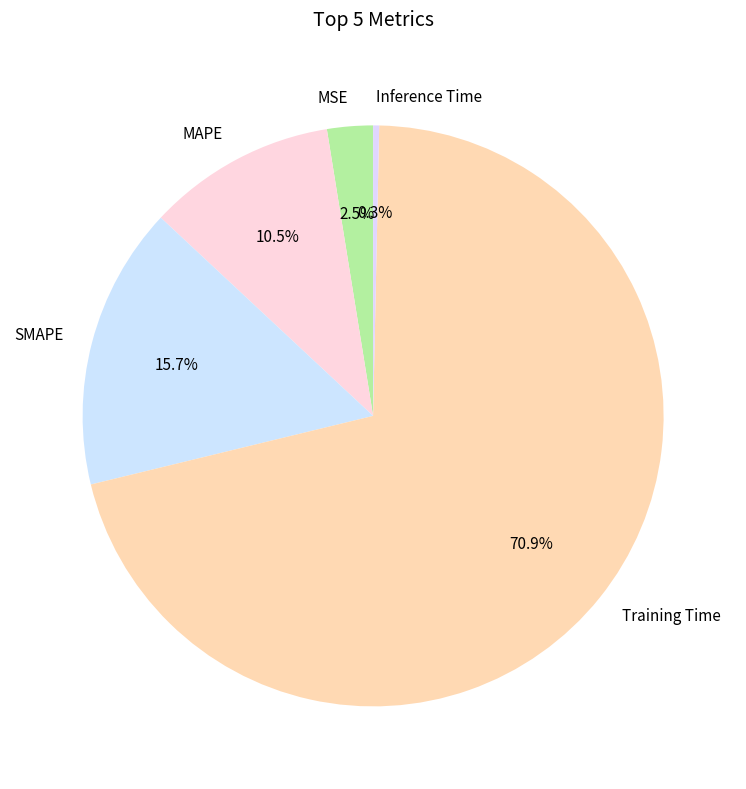

Which category has the biggest portion of the pie?

Training Time